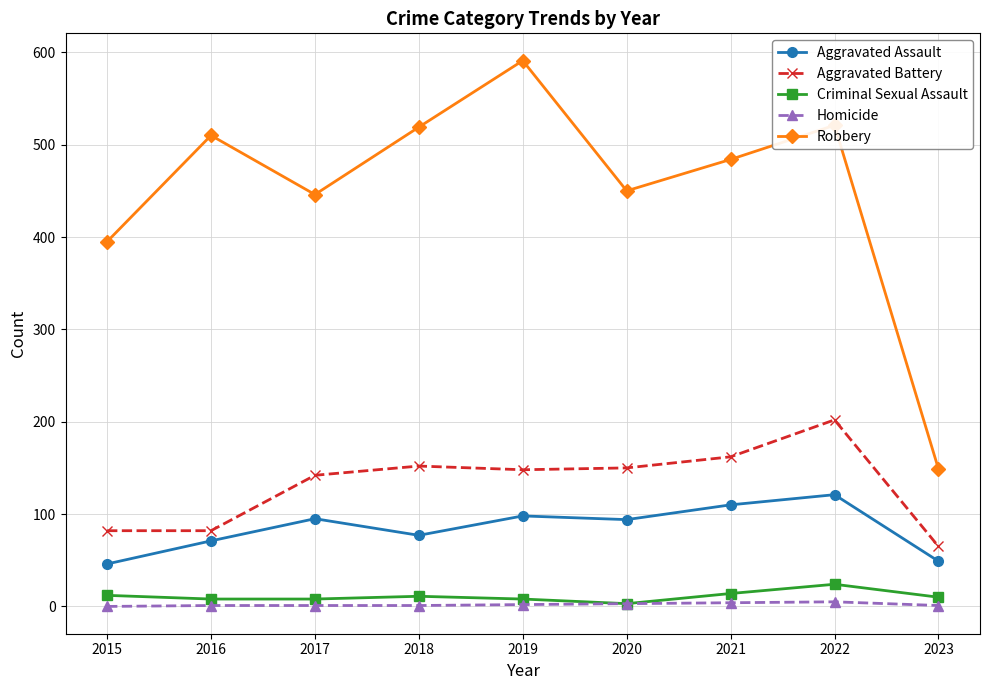

True or false: Criminal Sexual Assault and Robbery intersect in this chart.

False